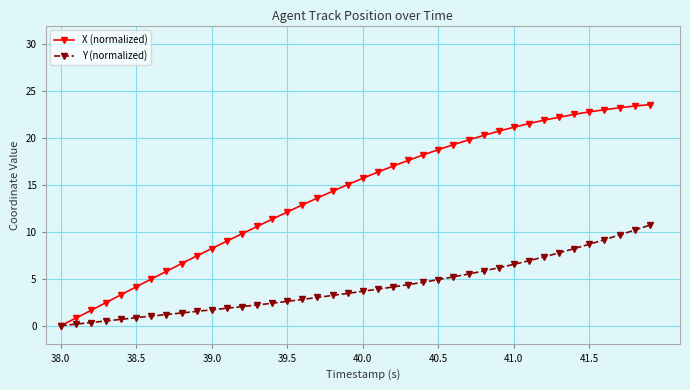

List the series in order of their overall mean, highest first.

X (normalized), Y (normalized)